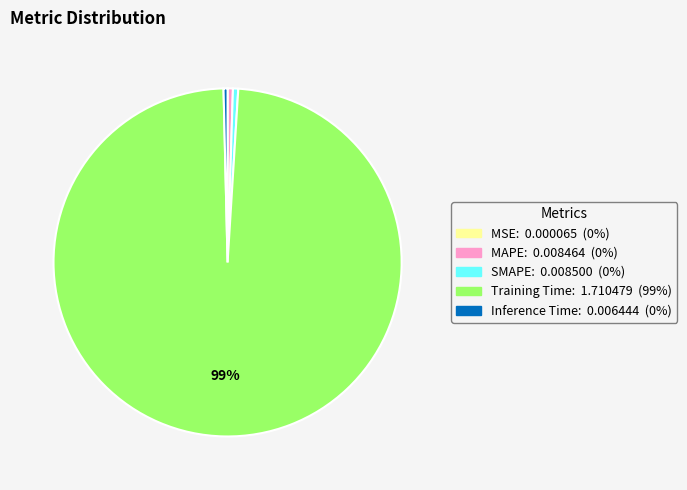

True or false: SMAPE accounts for 0% of the total.

True